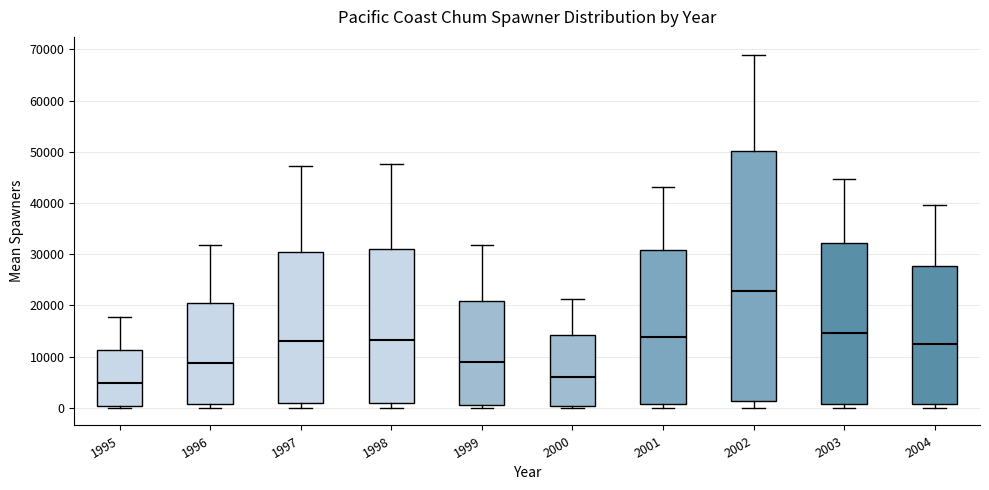

Reading left to right, transcribe this box plot: for each box, give where its median line is, the range the box spans, and where its two whiskers end, as read against the y-axis. The values are not printed on the chart, so give them approximately, as read against the axis.

1995: median 5000, box 0 to 11000, whiskers 0 (just below the box's lower edge) to 18000
1996: median 9000, box 1000 to 21000, whiskers 0 to 32000
1997: median 13000, box 1000 to 30000, whiskers 0 to 47000
1998: median 13000, box 1000 to 31000, whiskers 0 to 48000
1999: median 9000, box 1000 to 21000, whiskers 0 to 32000
2000: median 6000, box 0 to 14000, whiskers 0 (just below the box's lower edge) to 21000
2001: median 14000, box 1000 to 31000, whiskers 0 to 43000
2002: median 23000, box 1000 to 50000, whiskers 0 to 69000
2003: median 15000, box 1000 to 32000, whiskers 0 to 45000
2004: median 12000, box 1000 to 28000, whiskers 0 to 40000